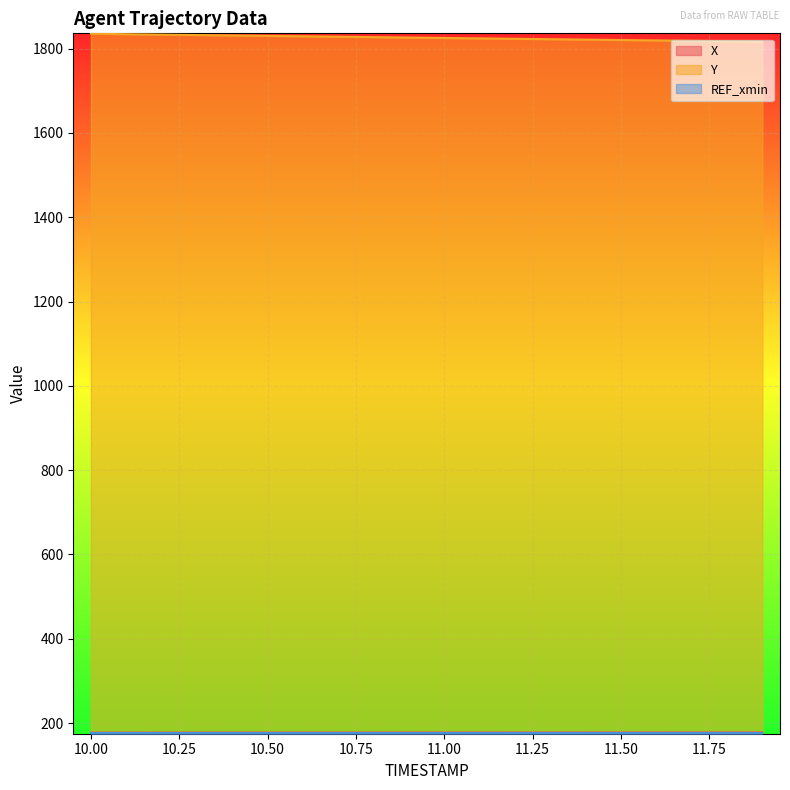

True or false: Y and REF_xmin intersect in this chart.

False